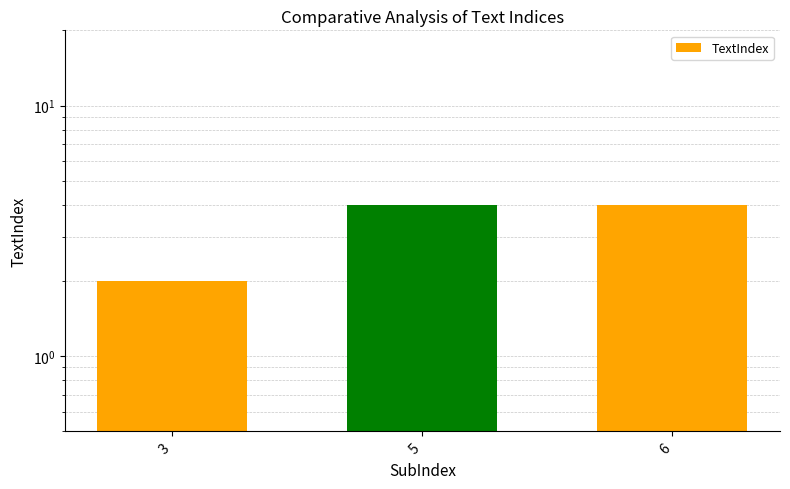

Between 3 and 5, which is larger?

5